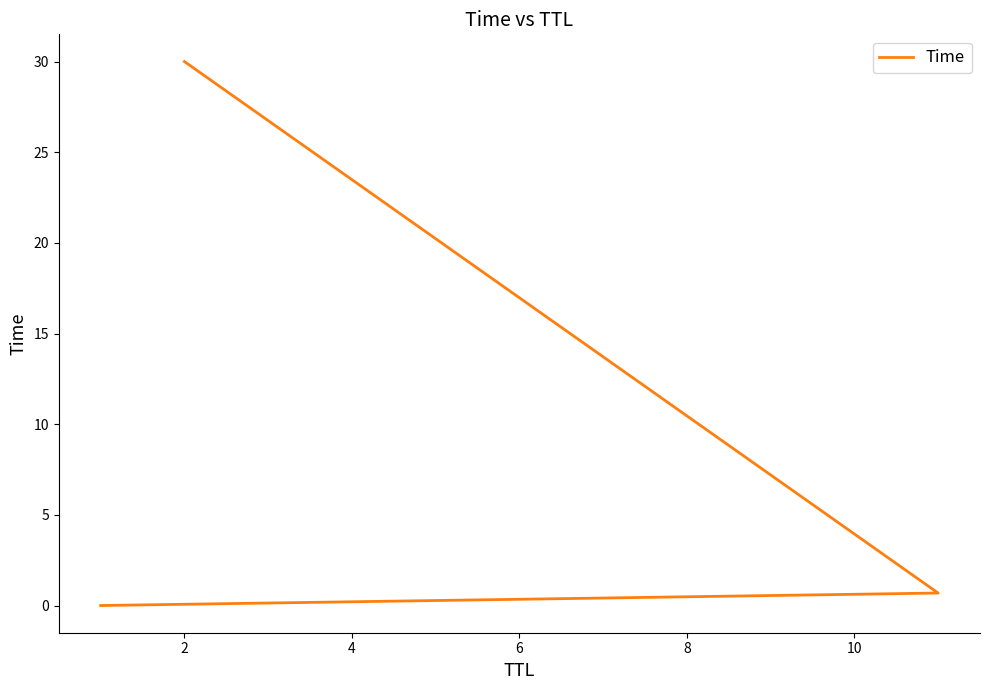

What is the value of the 2nd point from the left?

0.7